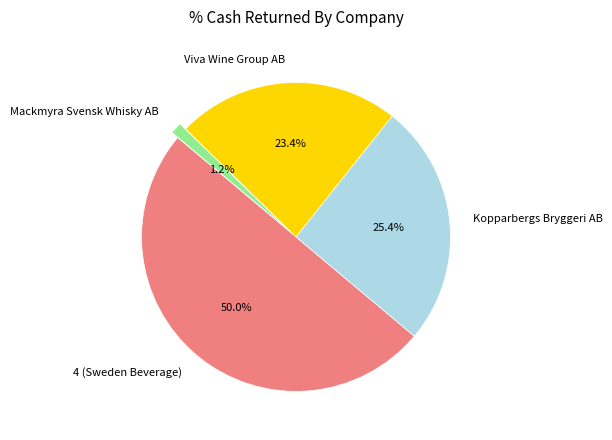

Count the number of slices in the pie.

4